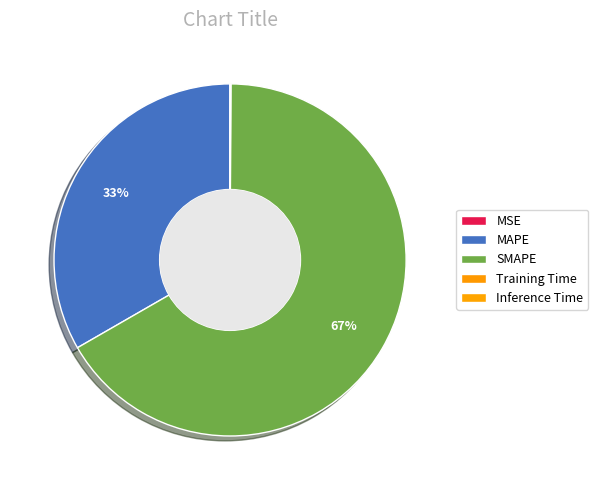

Does MAPE account for over 50% of the chart?

No